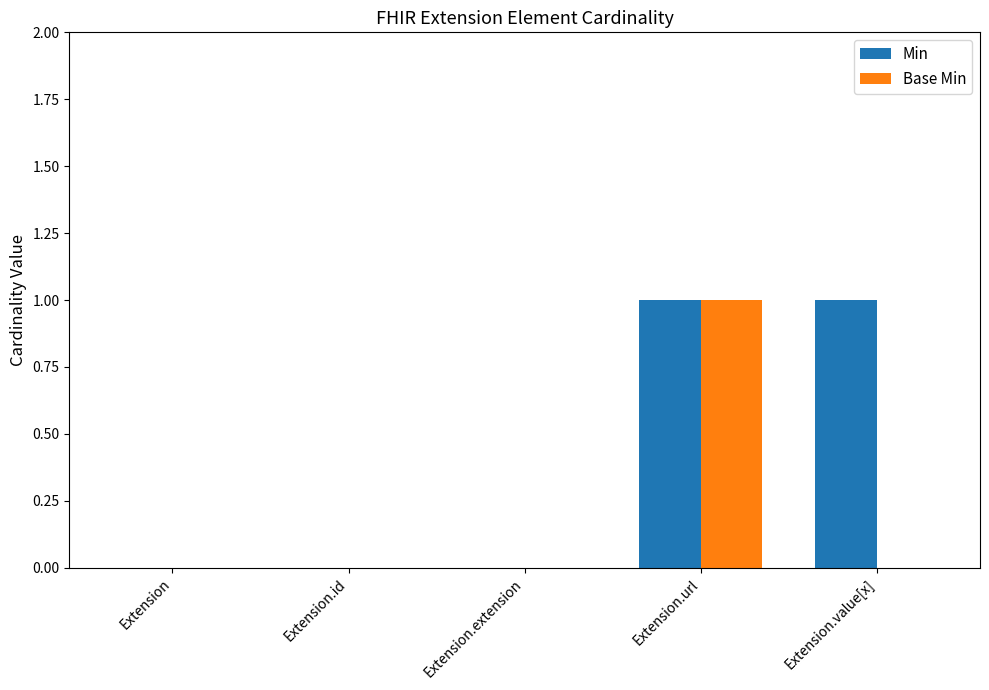

Are the bars grouped side by side (vs. stacked)?

Yes